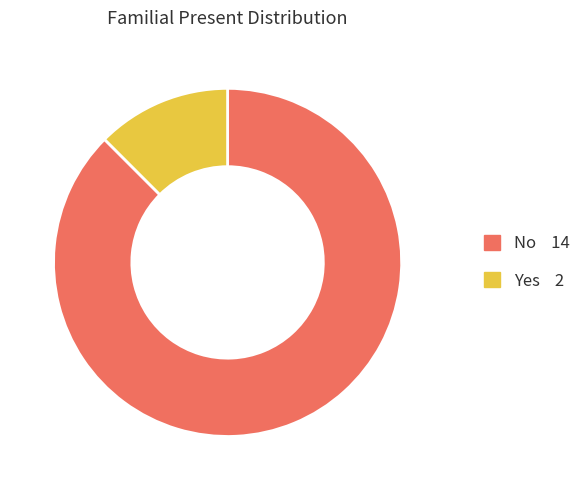

How many segments does this pie chart have?

2